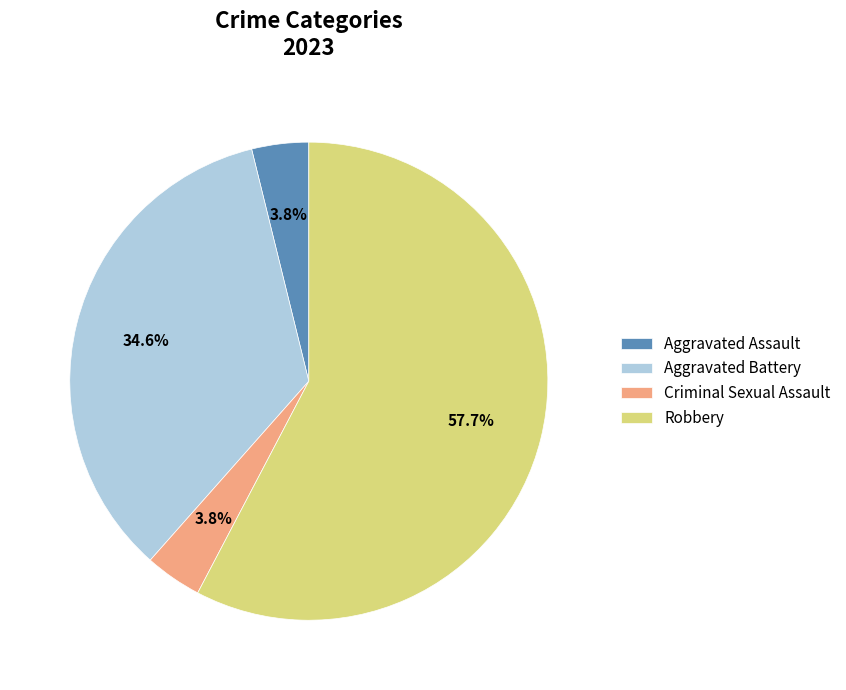

What is the largest slice in the pie chart?

Robbery